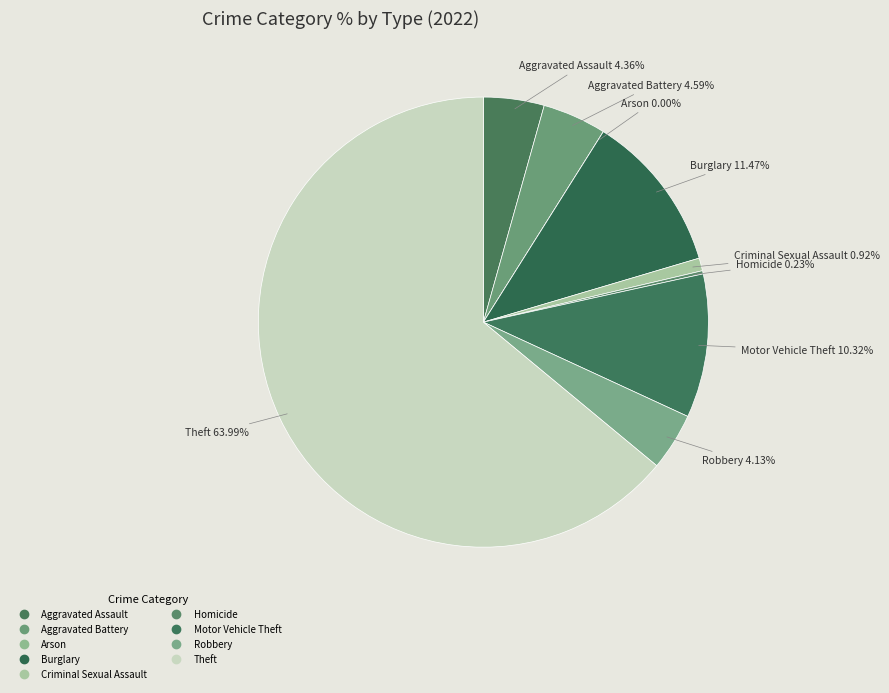

Combined, what portion of the pie is Burglary and Arson?

11.5%